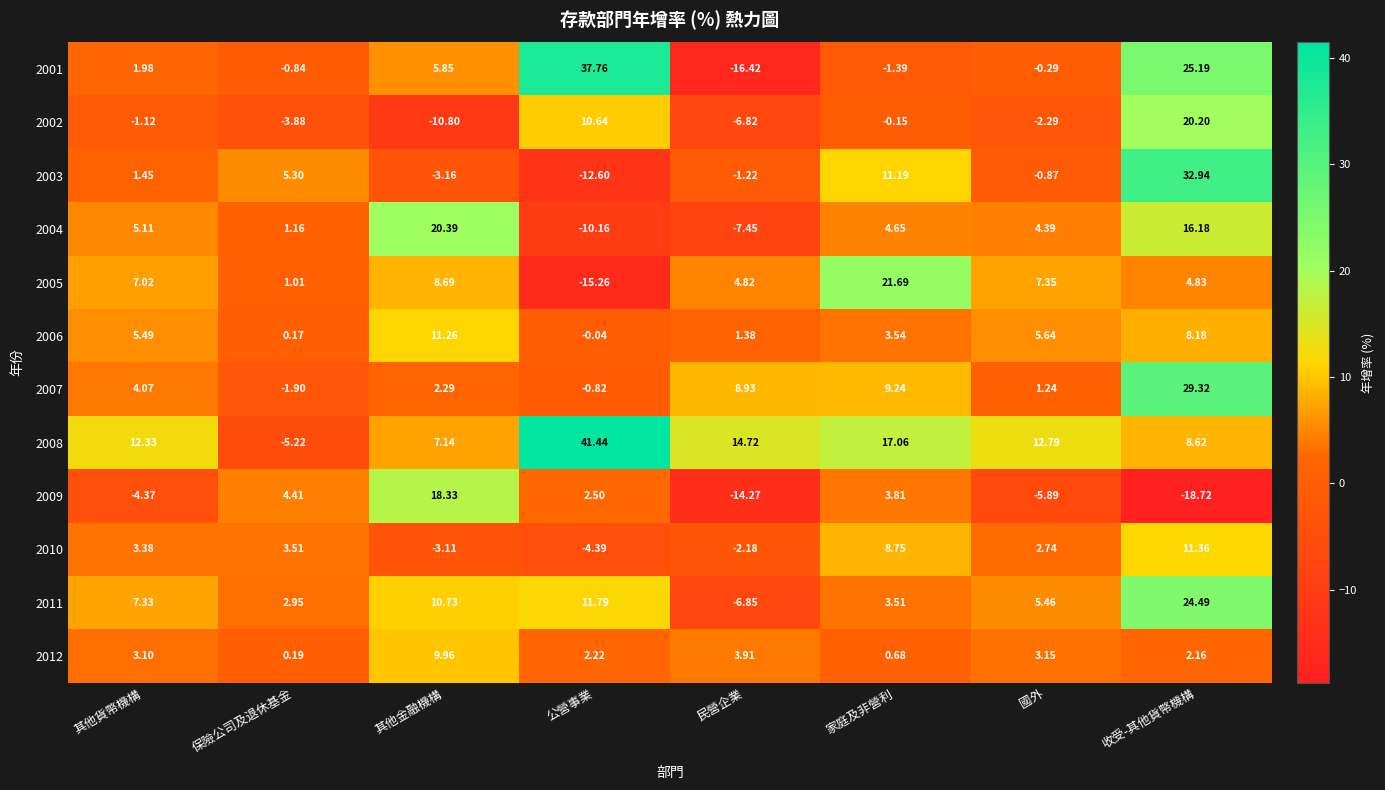

At how many categories does at least one series exceed 34?

1